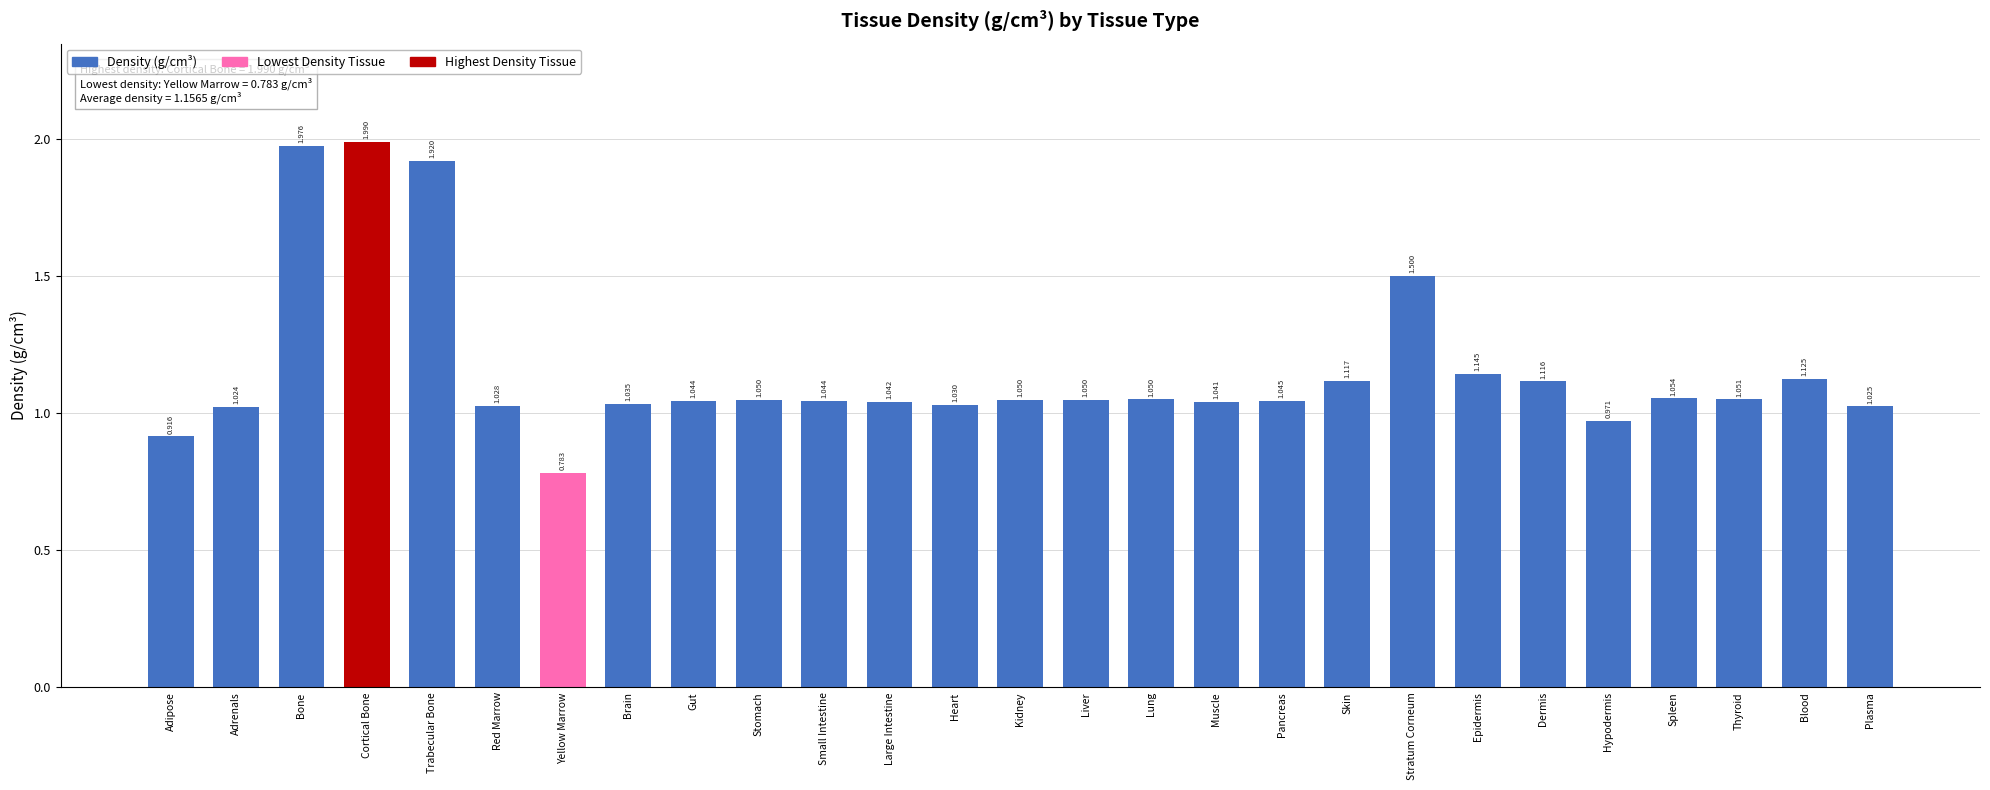

At which label does the data first exceed 1?

Adrenals